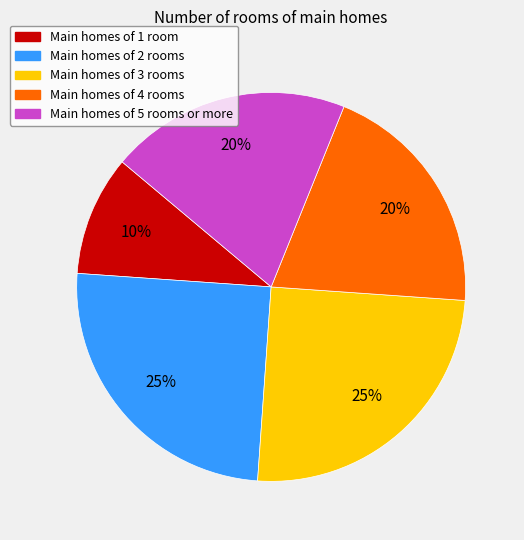

How many slices are in this pie chart?

5